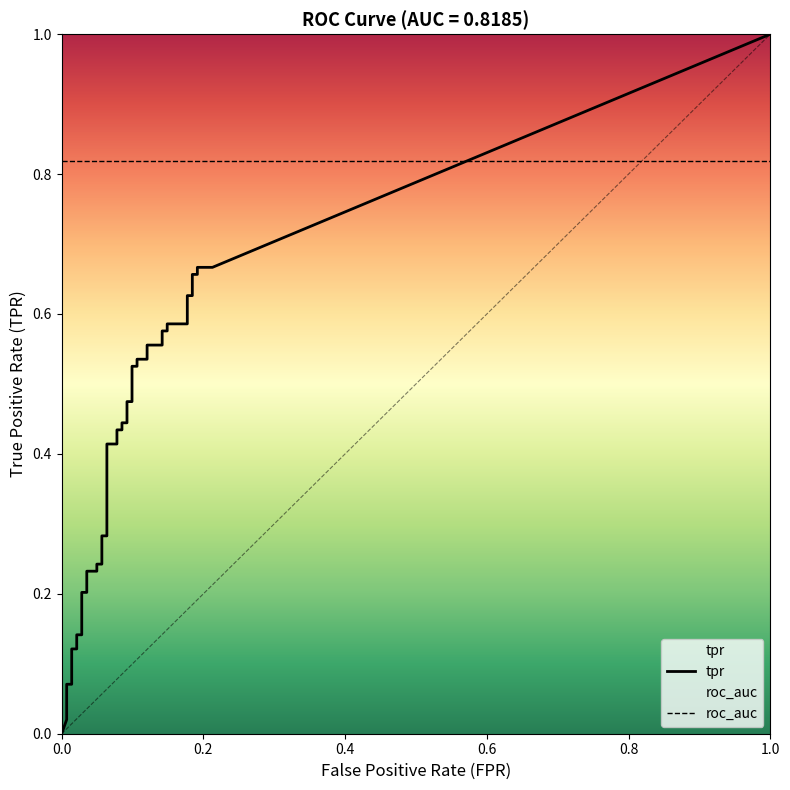

True or false: tpr has a value of -0.3 at 0.

False